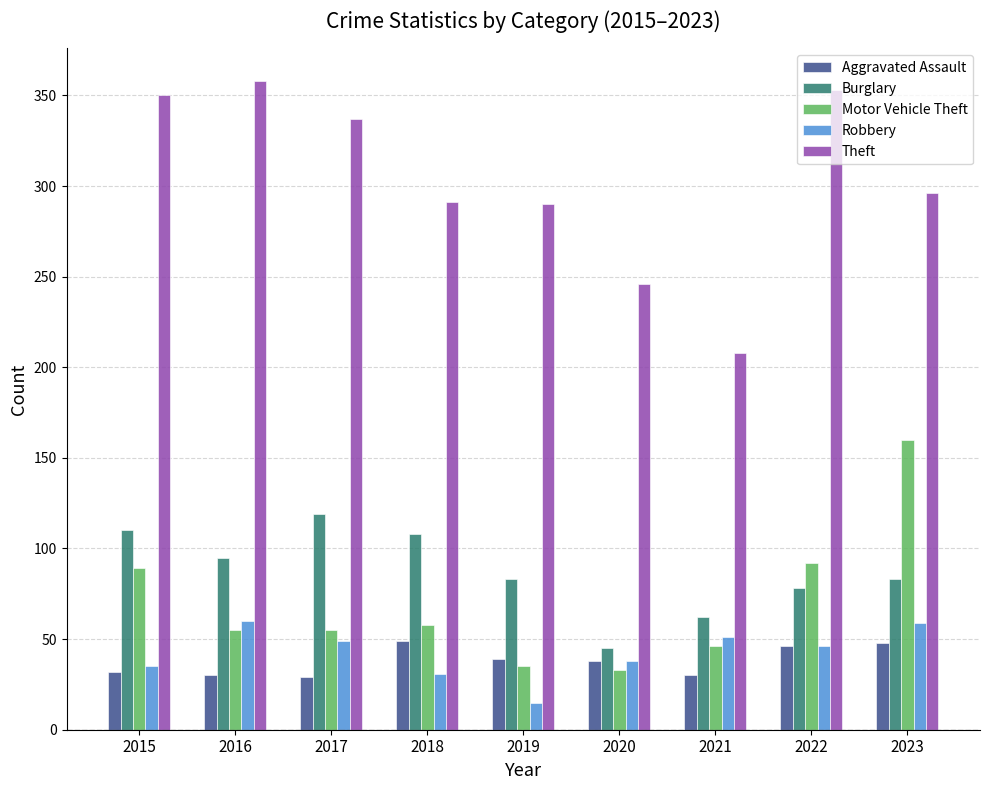

The value of Robbery at 2020 is 38. True or false?

True